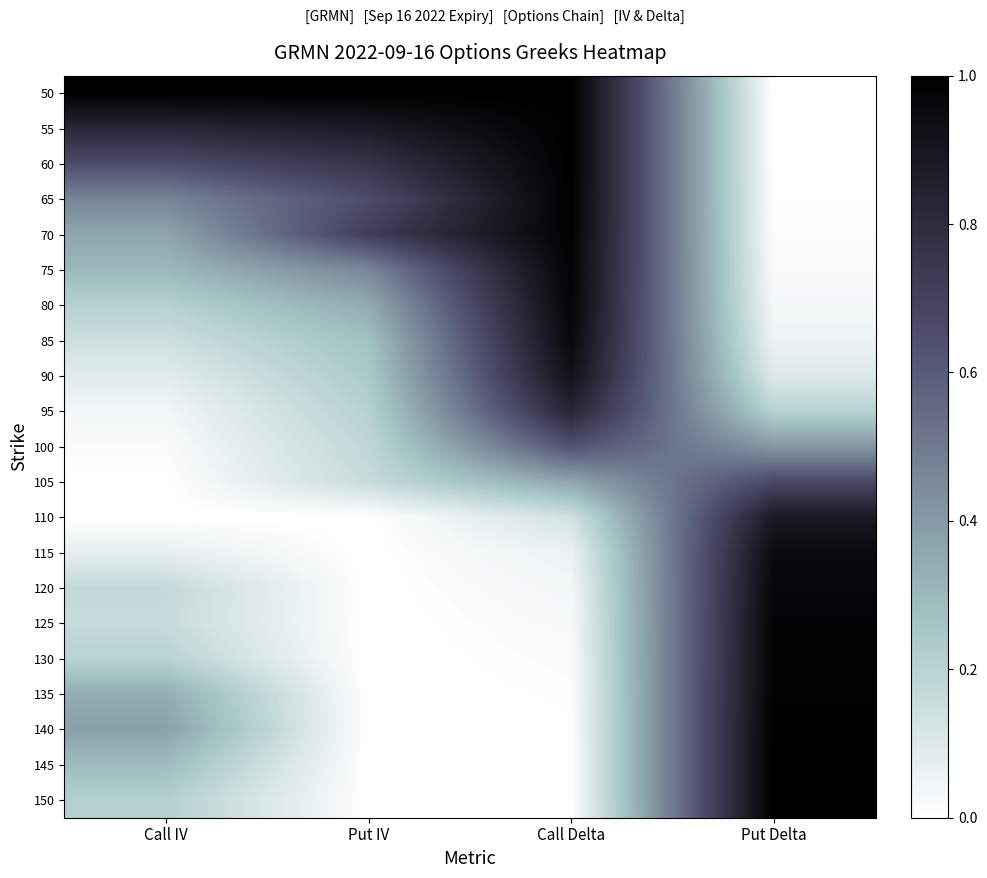

Reading left to right, extract all data points from this chart.

50: Call IV=1.0	Put IV=1.0	Call Delta=1.0	Put Delta=0.0
55: Call IV=0.8	Put IV=0.9	Call Delta=1.0	Put Delta=0.0
60: Call IV=0.7	Put IV=0.8	Call Delta=1.0	Put Delta=0.0
65: Call IV=0.5	Put IV=0.7	Call Delta=1.0	Put Delta=0.0
70: Call IV=0.4	Put IV=0.7	Call Delta=1.0	Put Delta=0.0
75: Call IV=0.3	Put IV=0.5	Call Delta=1.0	Put Delta=0.0
80: Call IV=0.2	Put IV=0.3	Call Delta=1.0	Put Delta=0.0
85: Call IV=0.1	Put IV=0.3	Call Delta=1.0	Put Delta=0.1
90: Call IV=0.1	Put IV=0.2	Call Delta=0.9	Put Delta=0.1
95: Call IV=0.0	Put IV=0.2	Call Delta=0.8	Put Delta=0.2
100: Call IV=0.0	Put IV=0.2	Call Delta=0.6	Put Delta=0.4
105: Call IV=0.0	Put IV=0.2	Call Delta=0.4	Put Delta=0.7
110: Call IV=0.0	Put IV=0.0	Call Delta=0.1	Put Delta=0.9
115: Call IV=0.1	Put IV=0.0	Call Delta=0.1	Put Delta=0.9
120: Call IV=0.2	Put IV=0.0	Call Delta=0.0	Put Delta=1.0
125: Call IV=0.2	Put IV=0.0	Call Delta=0.0	Put Delta=1.0
130: Call IV=0.2	Put IV=0.0	Call Delta=0.0	Put Delta=1.0
135: Call IV=0.3	Put IV=0.0	Call Delta=0.0	Put Delta=1.0
140: Call IV=0.4	Put IV=0.0	Call Delta=0.0	Put Delta=1.0
145: Call IV=0.3	Put IV=0.0	Call Delta=0.0	Put Delta=1.0
150: Call IV=0.2	Put IV=0.0	Call Delta=0.0	Put Delta=1.0